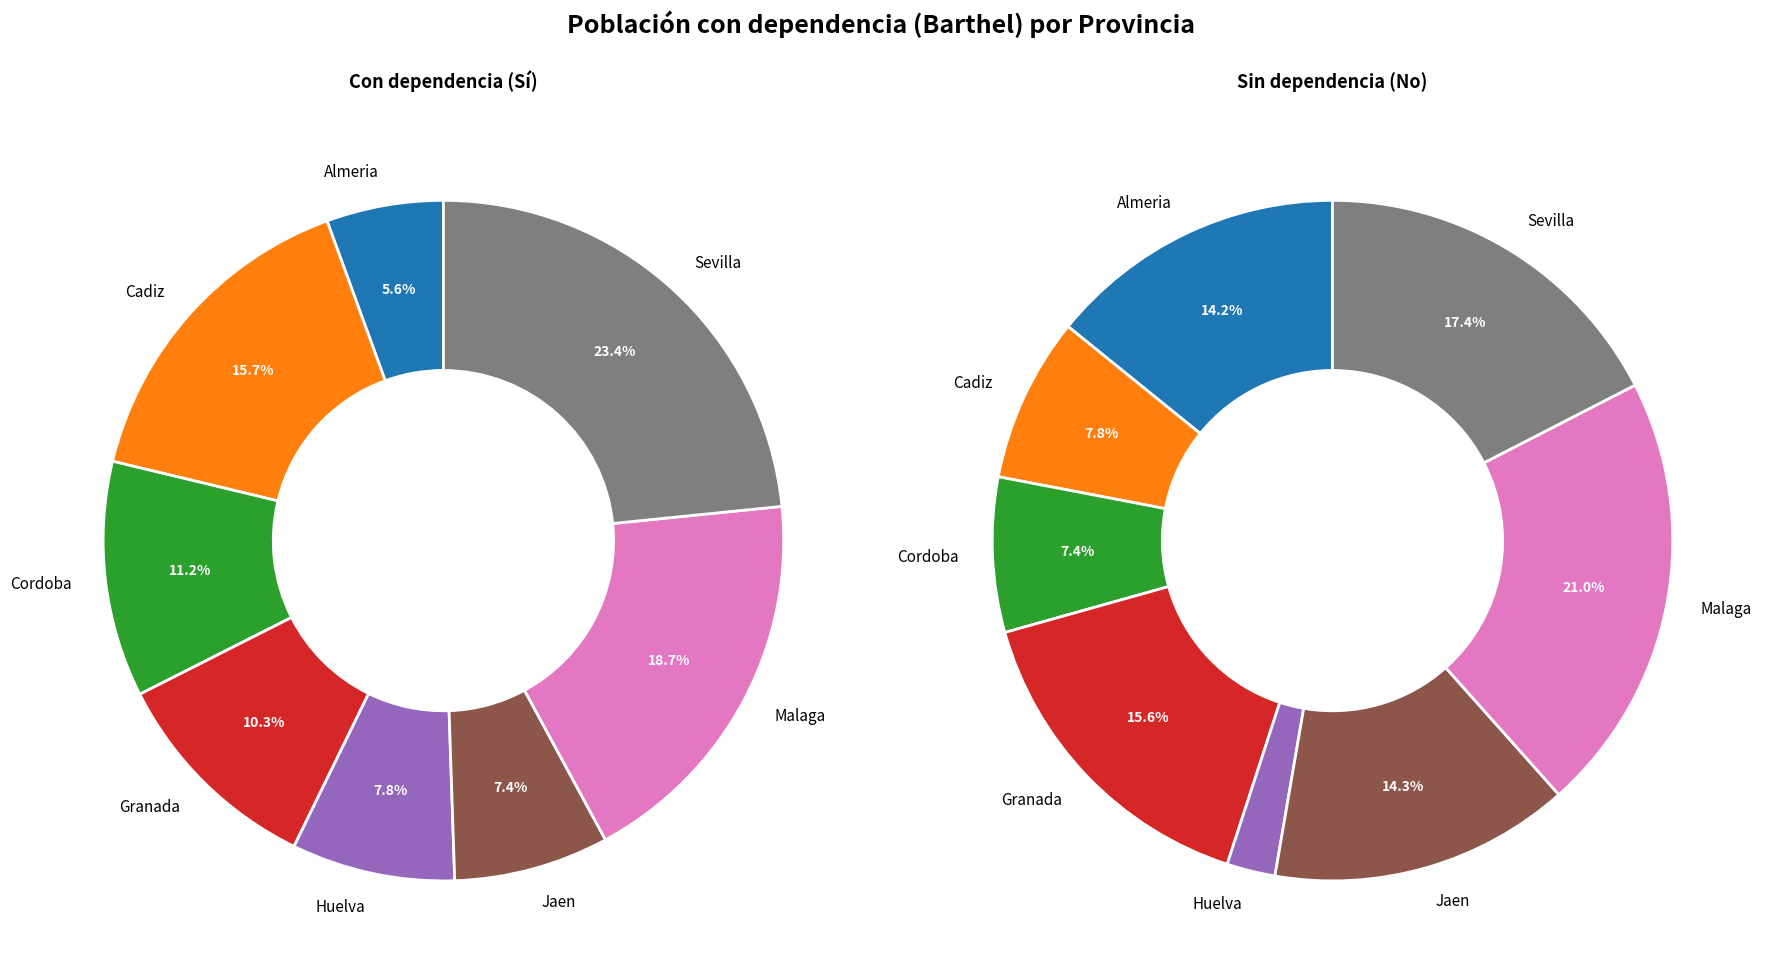

What percentage is the Cordoba slice, to the nearest percent?

11%